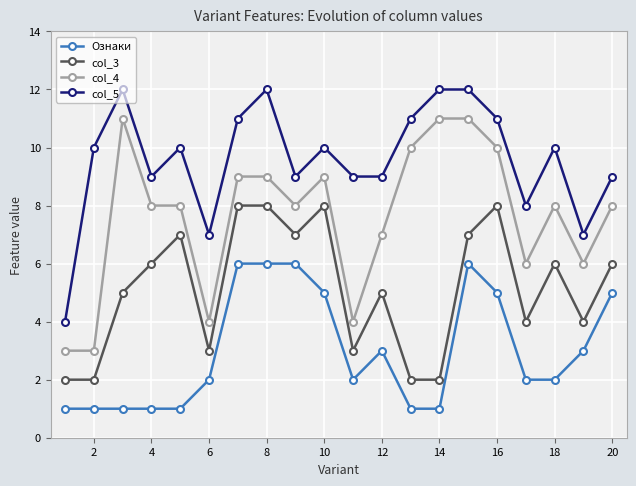

What is the sum of all Ознаки values?

60